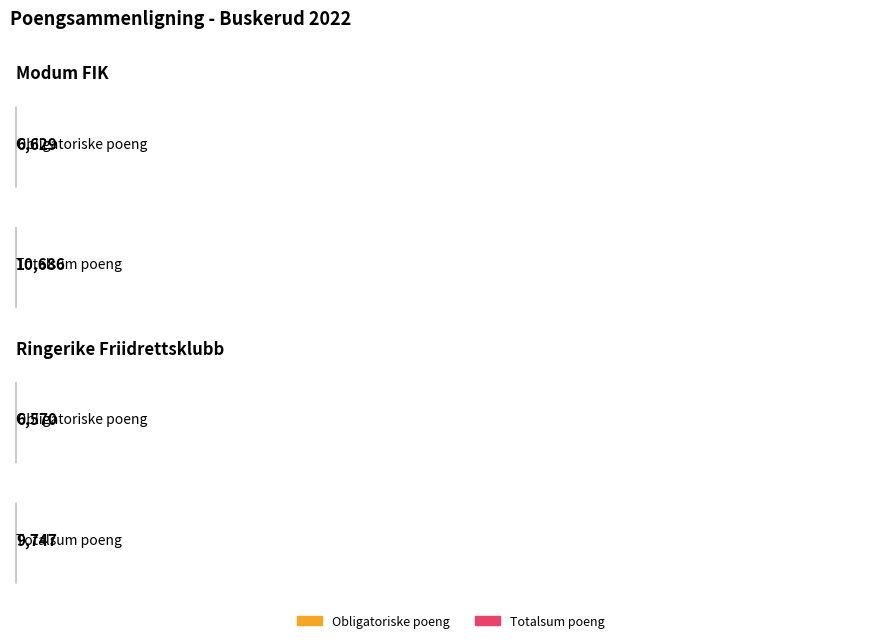

What is the difference between the maximum and minimum values in the Totalsum poeng series?

939